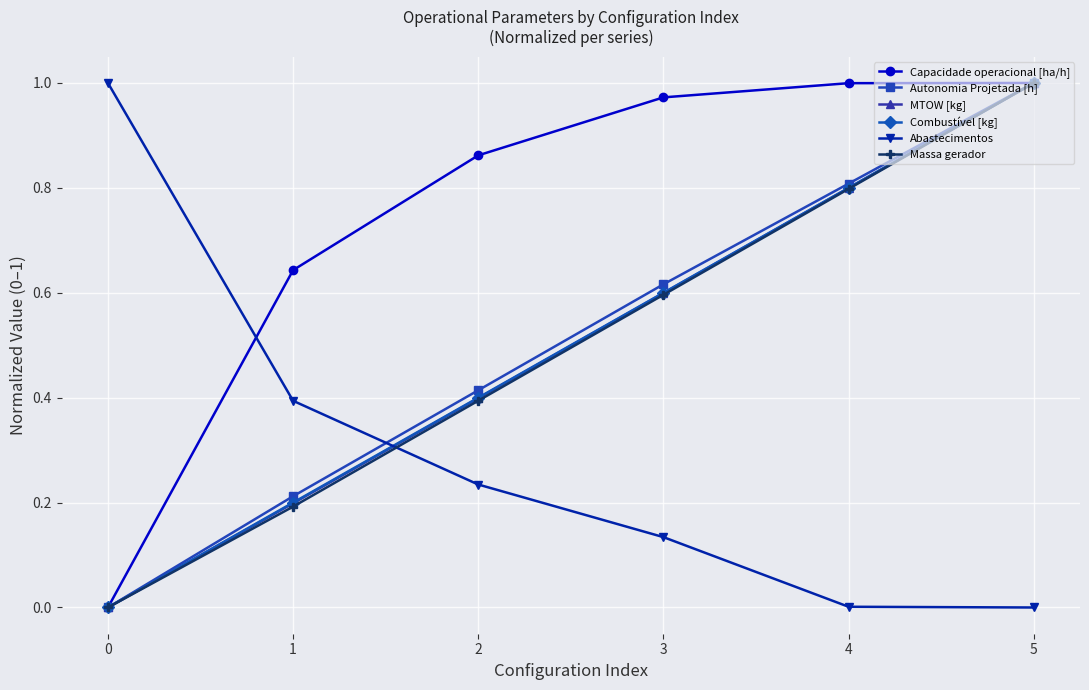

True or false: Combustível [kg] has more than 0 interior local peaks.

False